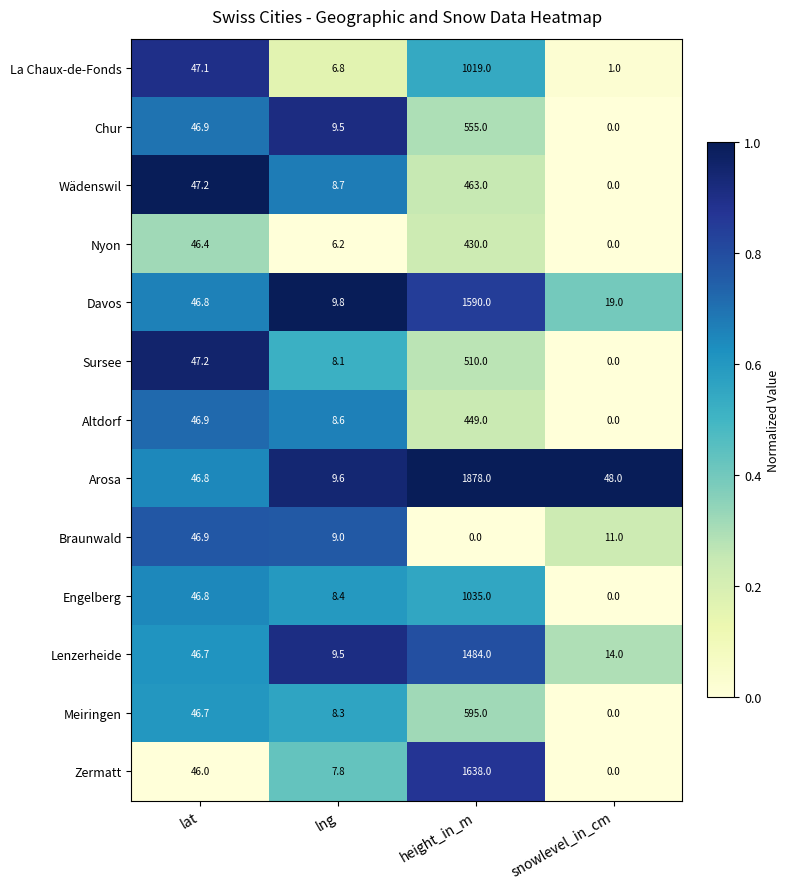

What is the spread (max minus min) of values at lat?

1.2